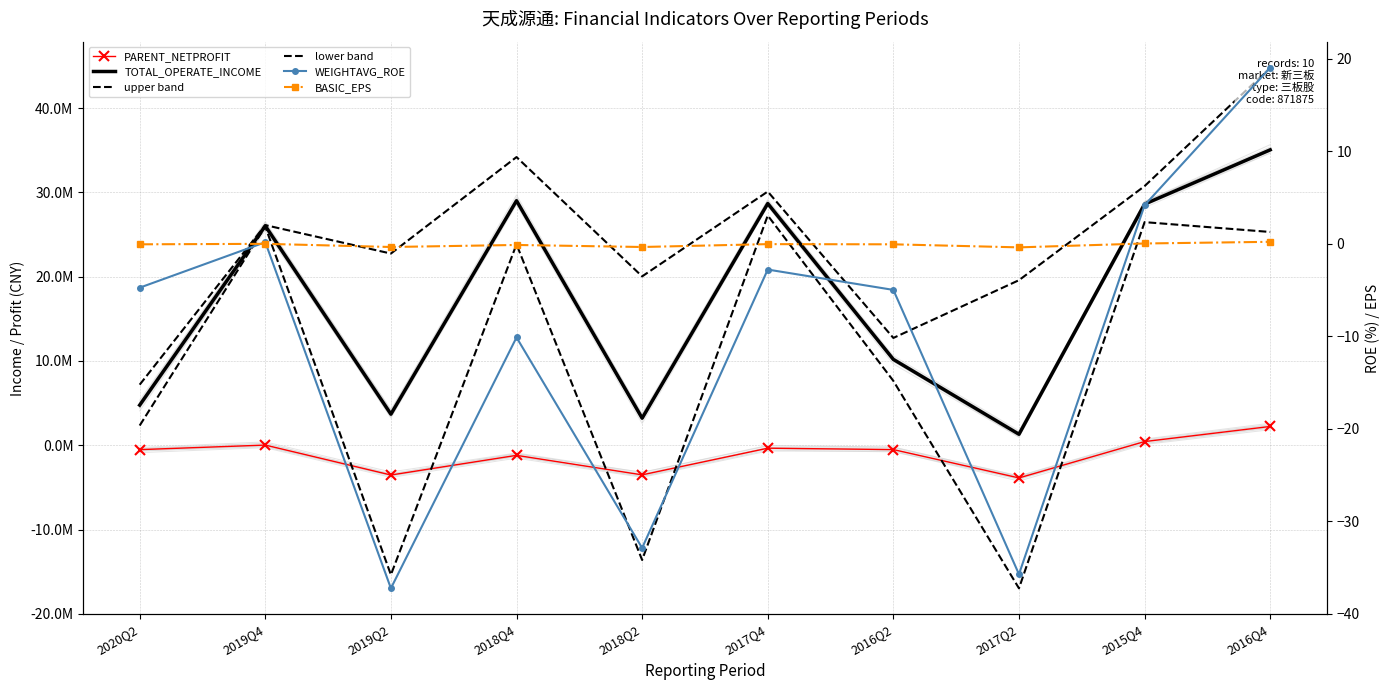

How many lines are shown in the chart?

6